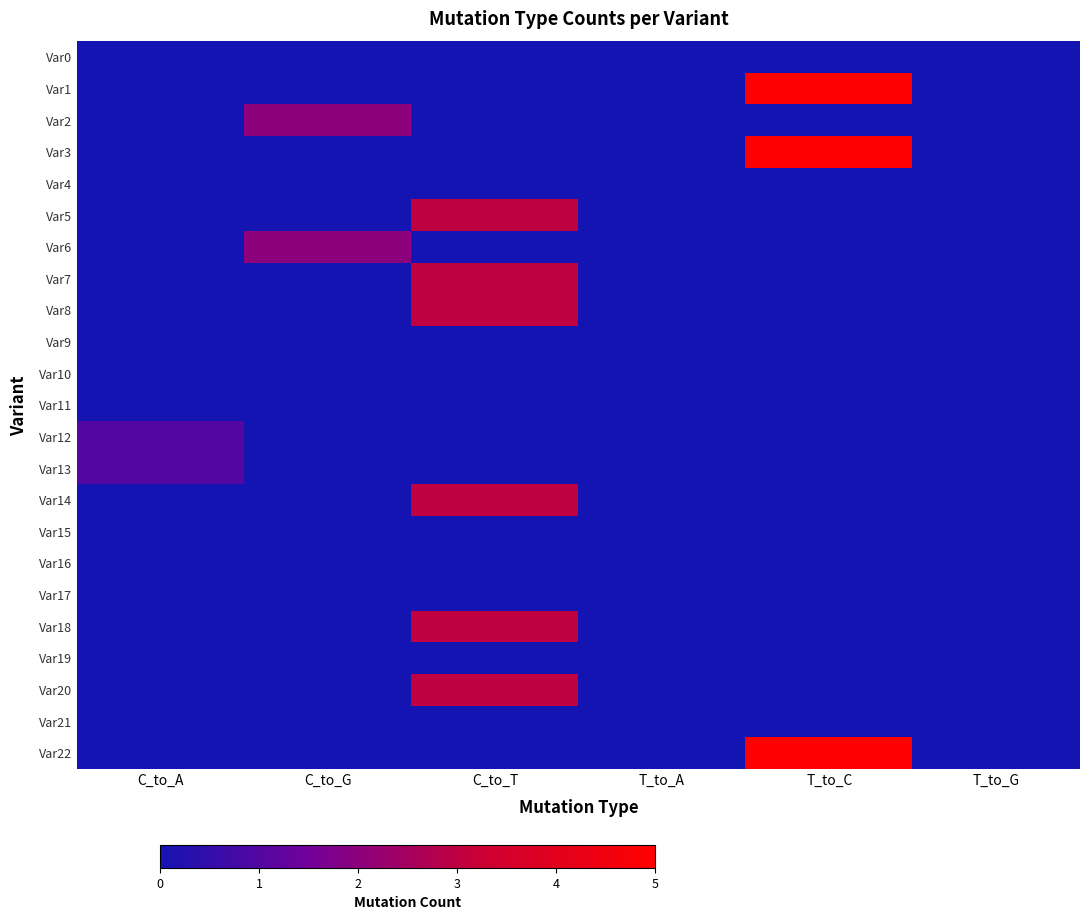

Which series has the largest total across all categories?

Var1